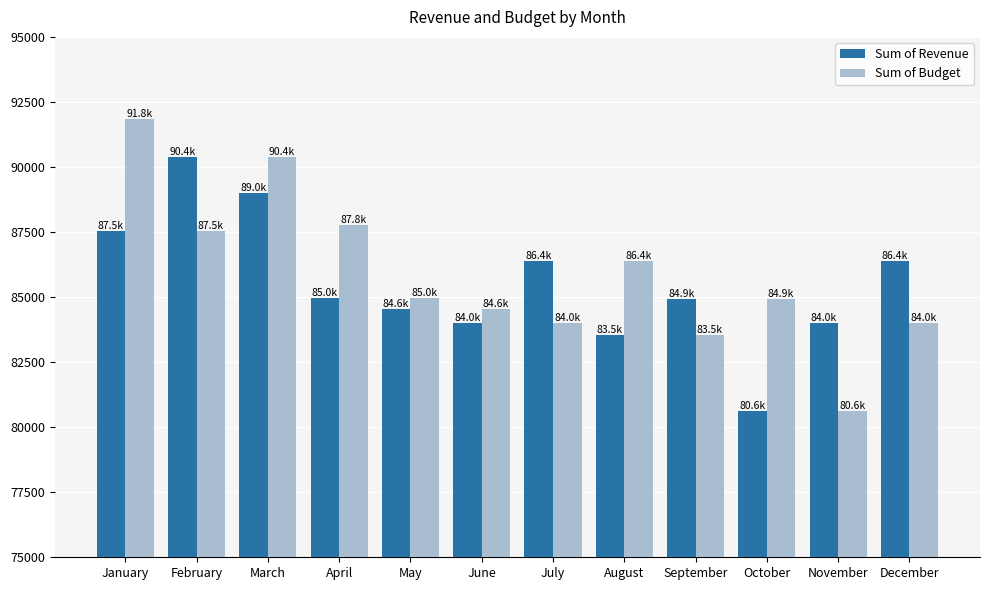

Is it true that Sum of Revenue equals 84559 at May?

True